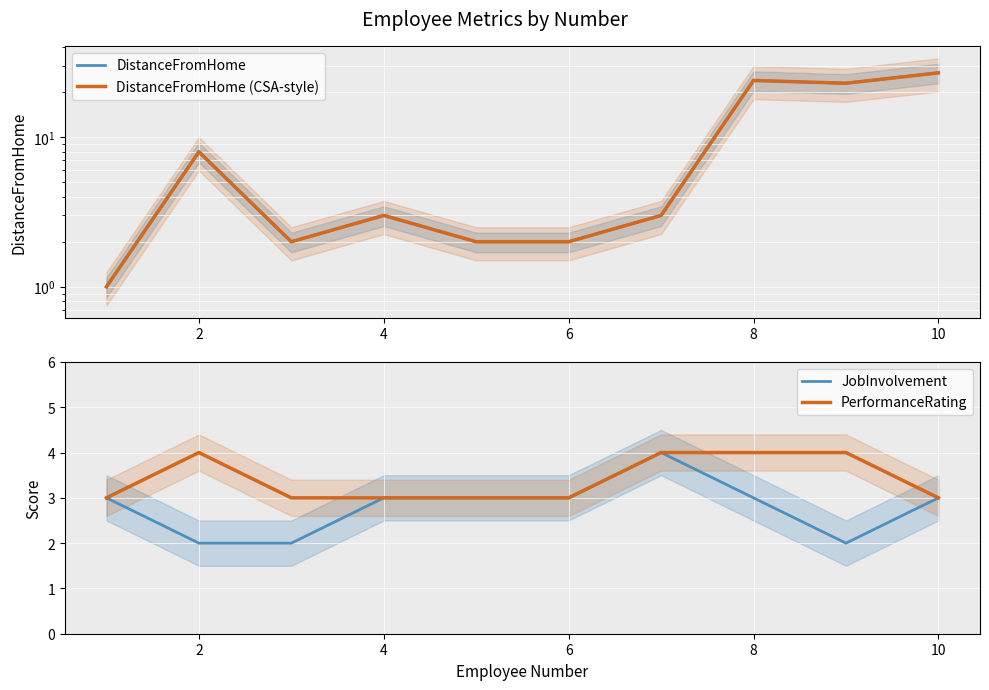

How many intersections are there between DistanceFromHome and PerformanceRating?

3